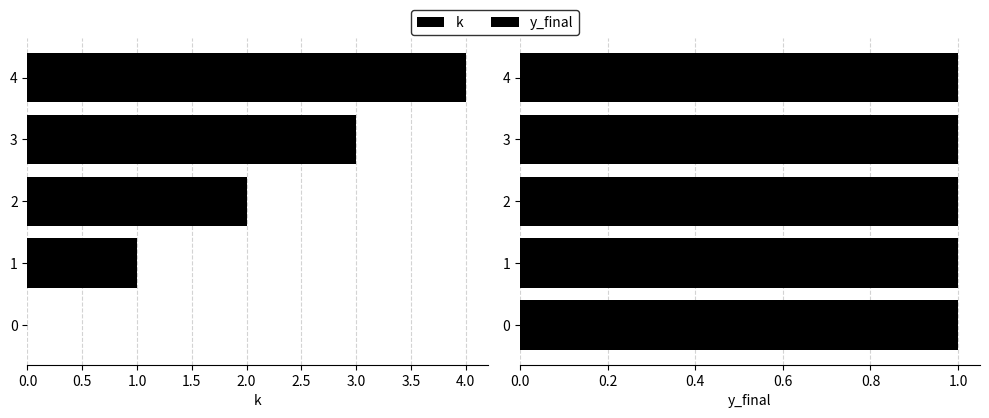

At 2.0, list the series in order from smallest to largest.

y_final, k